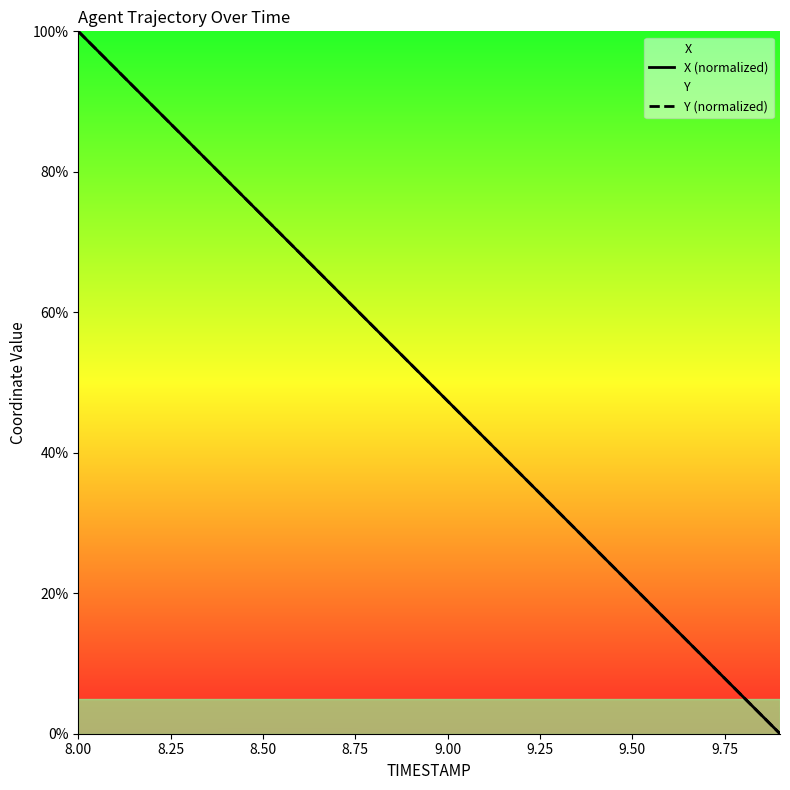

Where do Y (normalized) and X (normalized) first cross each other?

9.50 and 9.75